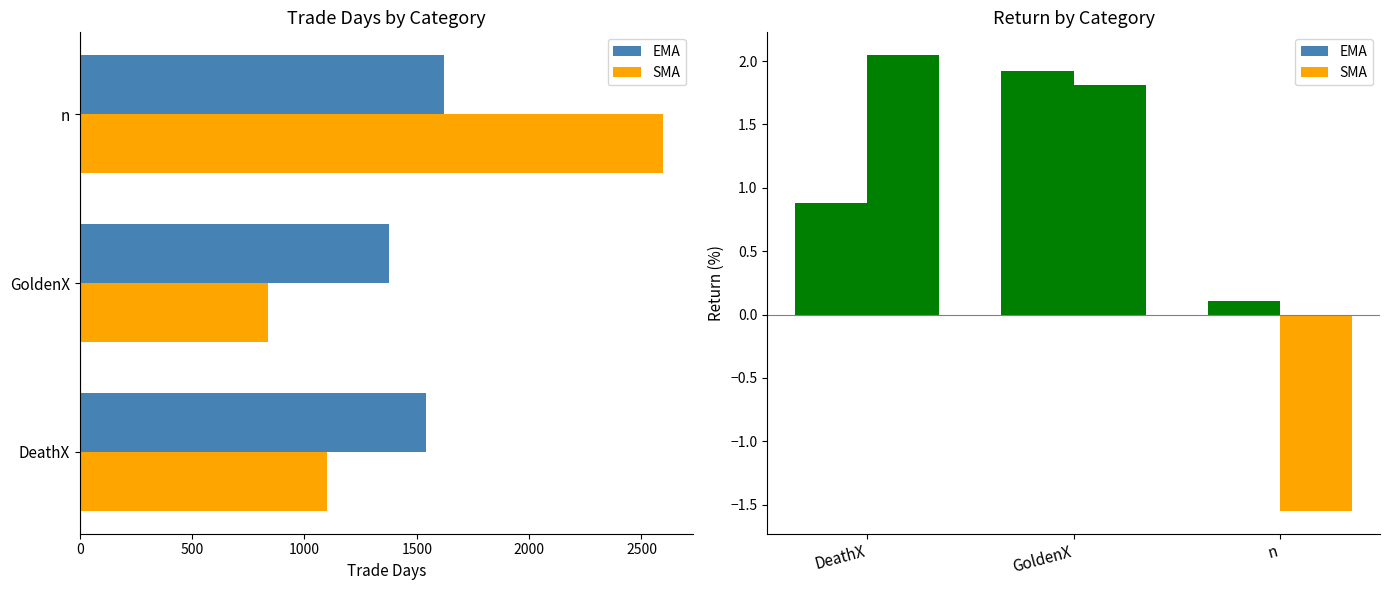

What is the difference between the highest and lowest values at DeathX?

439